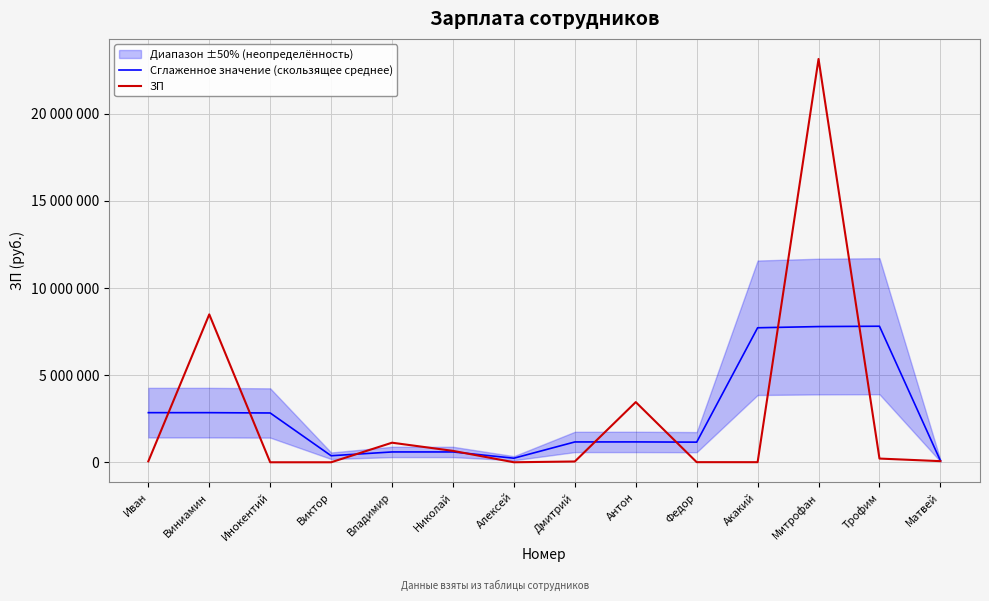

At which category does the chart reach its minimum across all series?

Инокентий